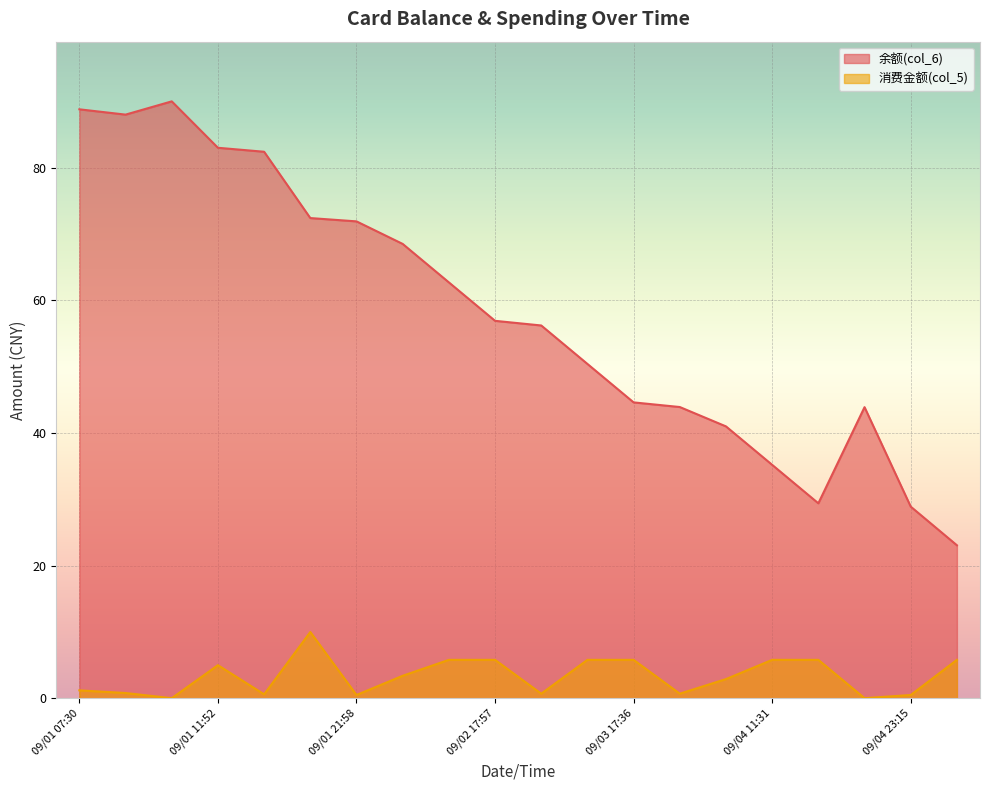

List the series in order of their peak value, lowest first.

消费金额(col_5), 余额(col_6)